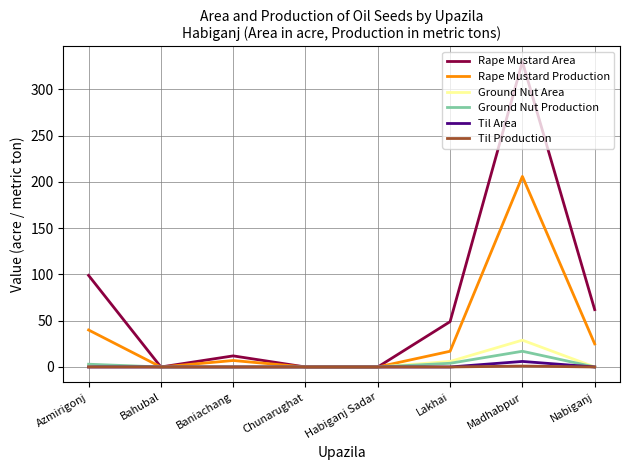

Between Azmirigonj and Lakhai, which series saw the biggest shift?

Rape Mustard Area